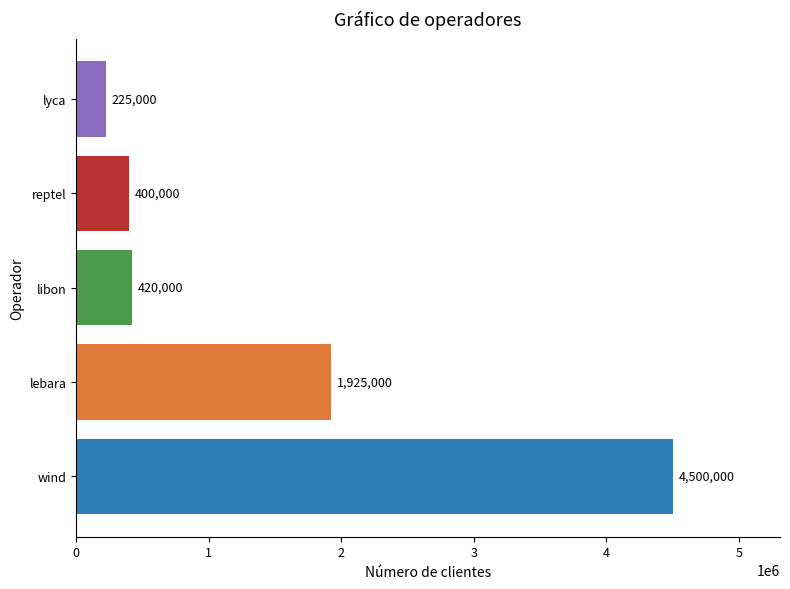

Which label corresponds to the smallest value in the chart?

lyca